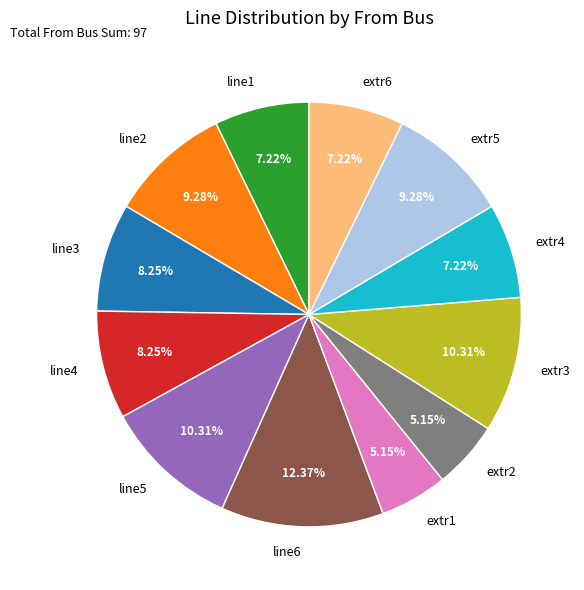

Between line1 and extr1, which is larger?

line1